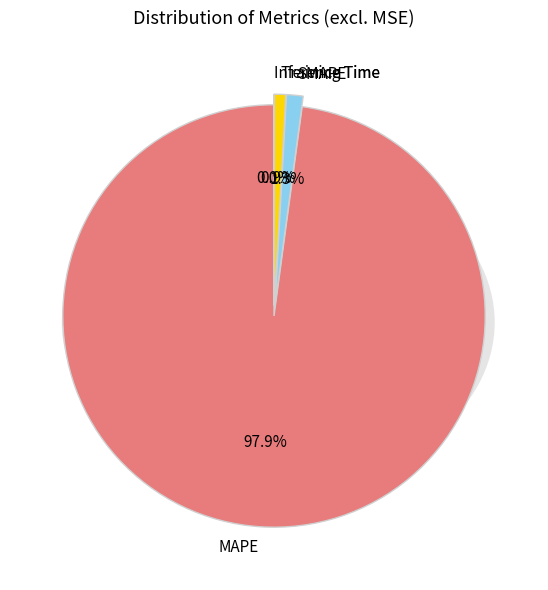

True or false: Inference Time accounts for 13% of the total.

False